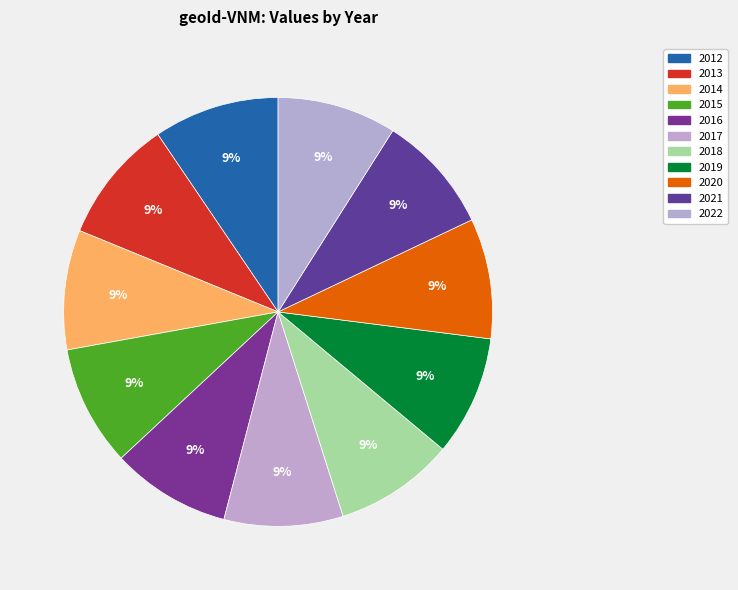

How many slices are in this pie chart?

11